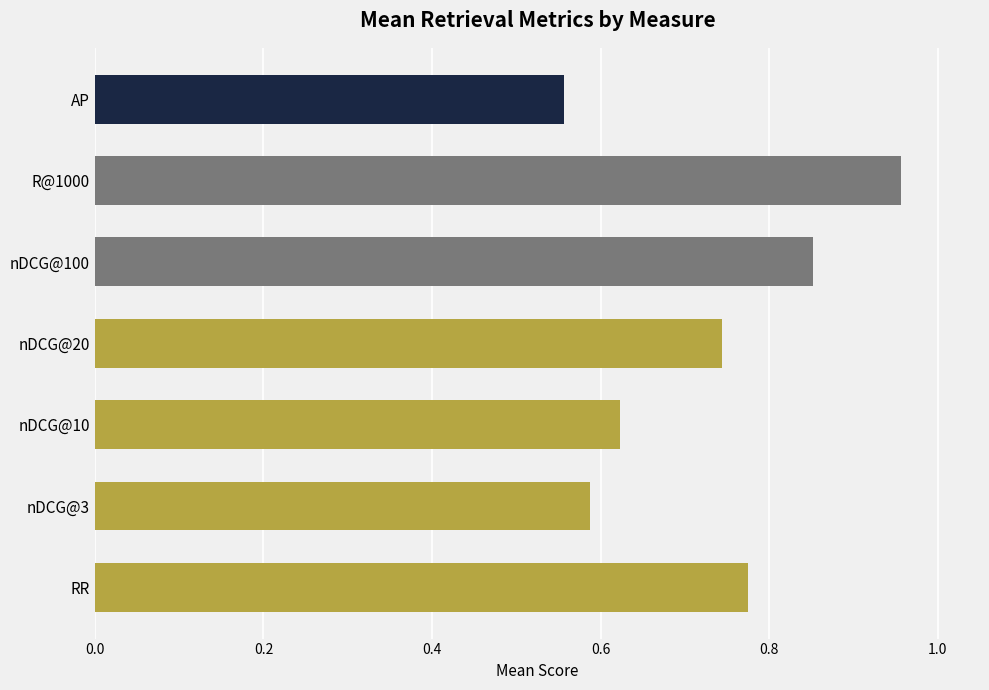

Rank the categories by value from highest to lowest.

R@1000, nDCG@100, RR, nDCG@20, nDCG@10, nDCG@3, AP